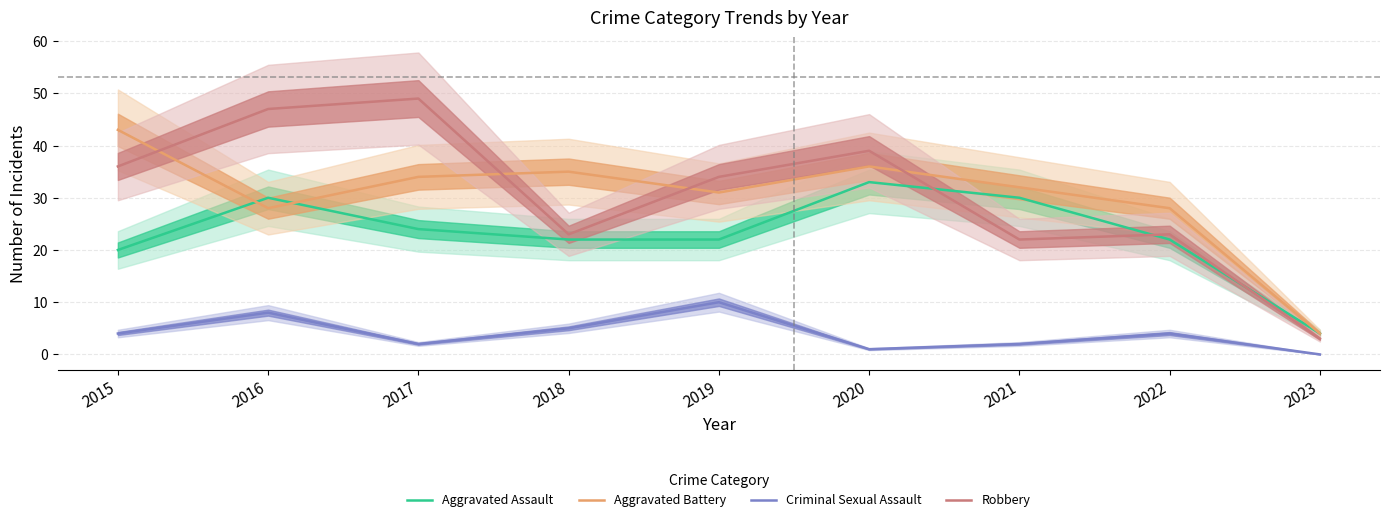

At which category is the sum across all series the highest?

2016